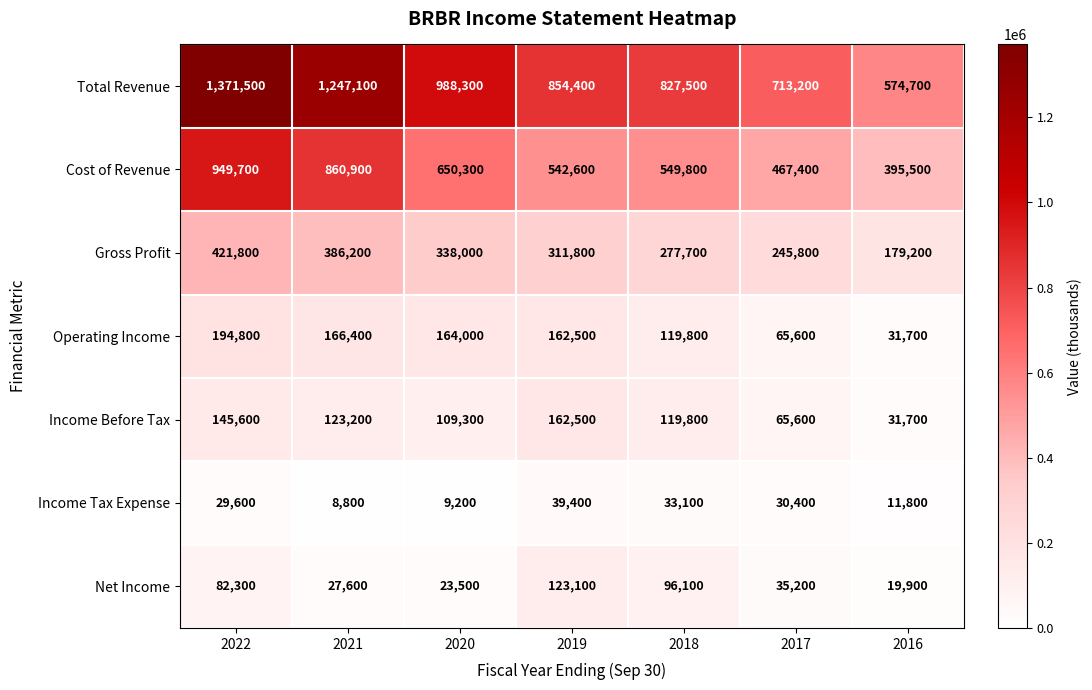

Which series has the largest total across all categories?

Total Revenue